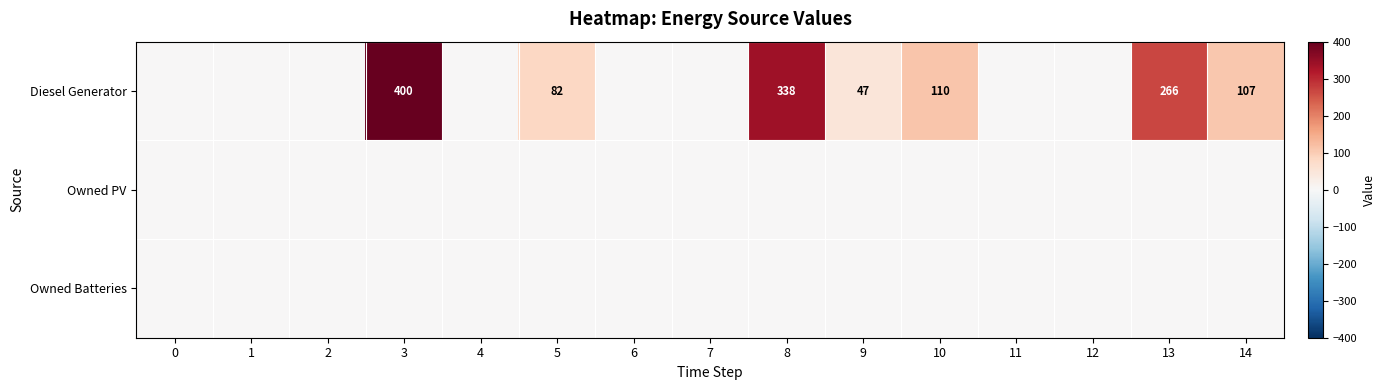

Which category has the highest value across all series?

3